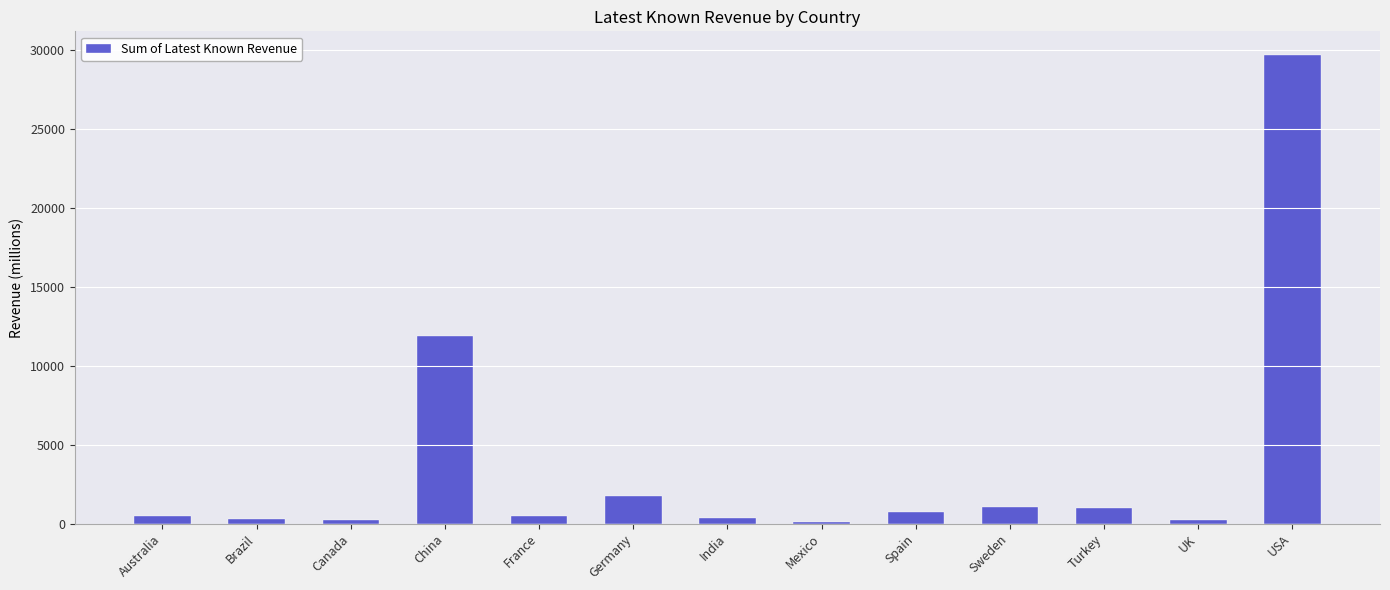

What is the difference between the maximum and minimum values?

29575